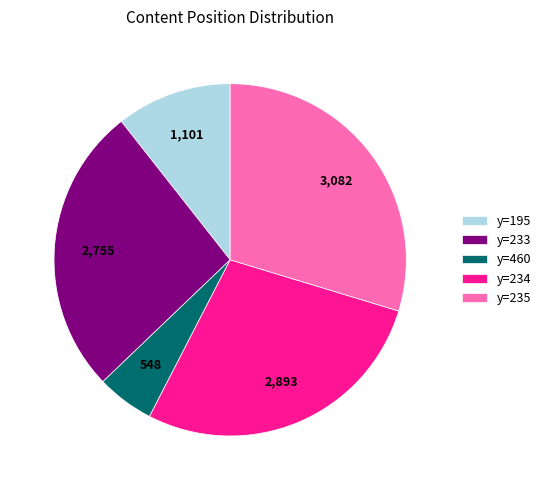

Is the sum of y=460 and y=195 greater than half?

No